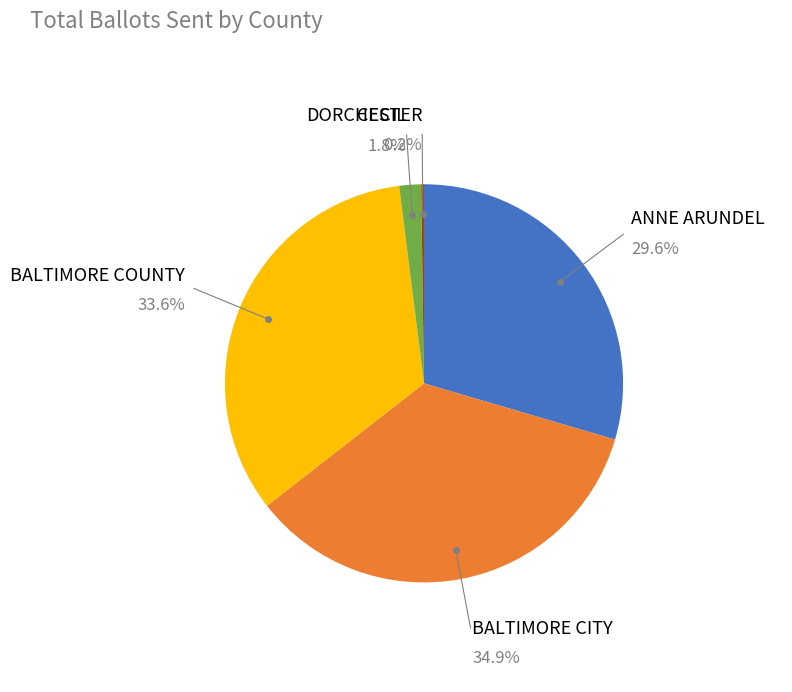

Does any single category account for the majority?

No